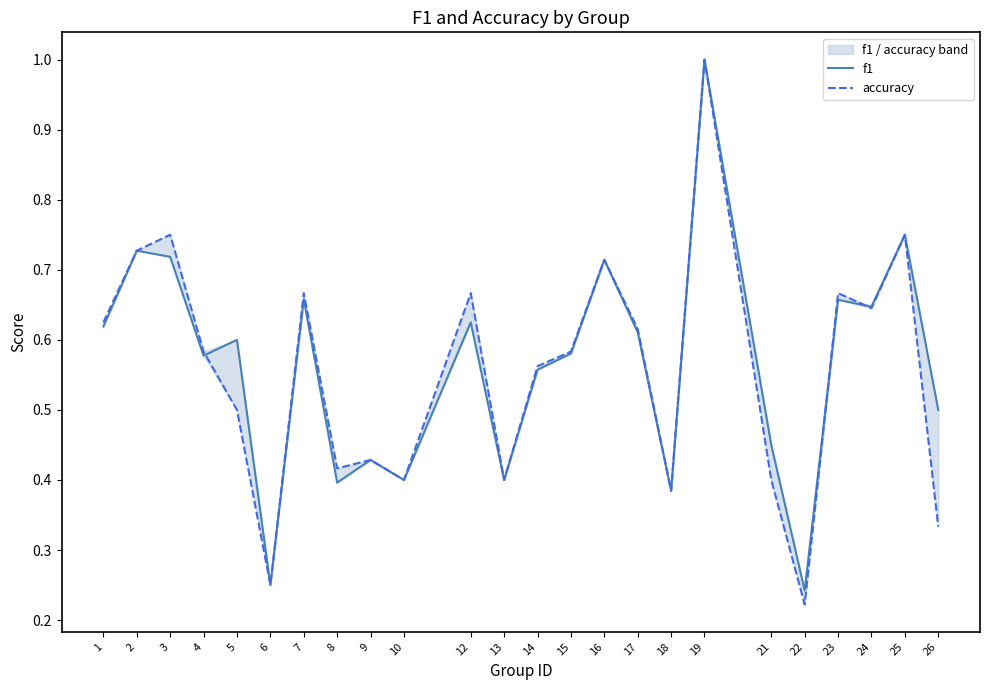

Where do f1 and accuracy first cross each other?

4 and 5